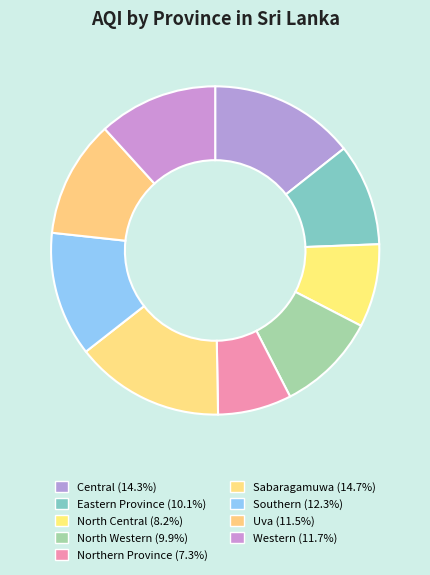

Does North Central represent more than half of the total?

No